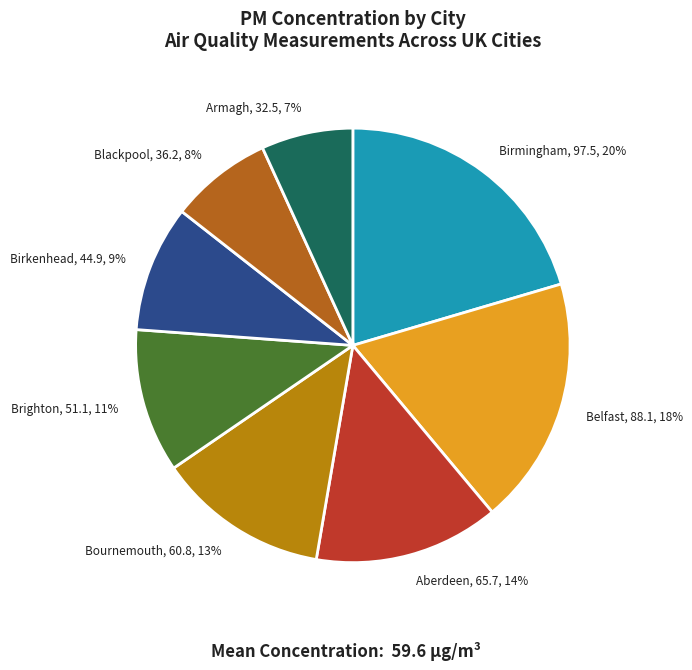

Which slice is the largest?

Birmingham, 97.5, 20%